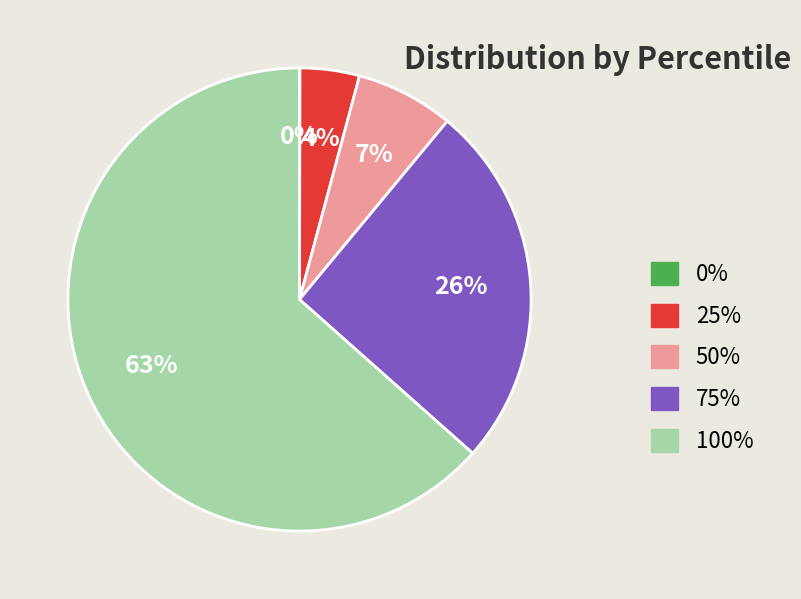

Is it true that 25% is 18% of the pie?

False